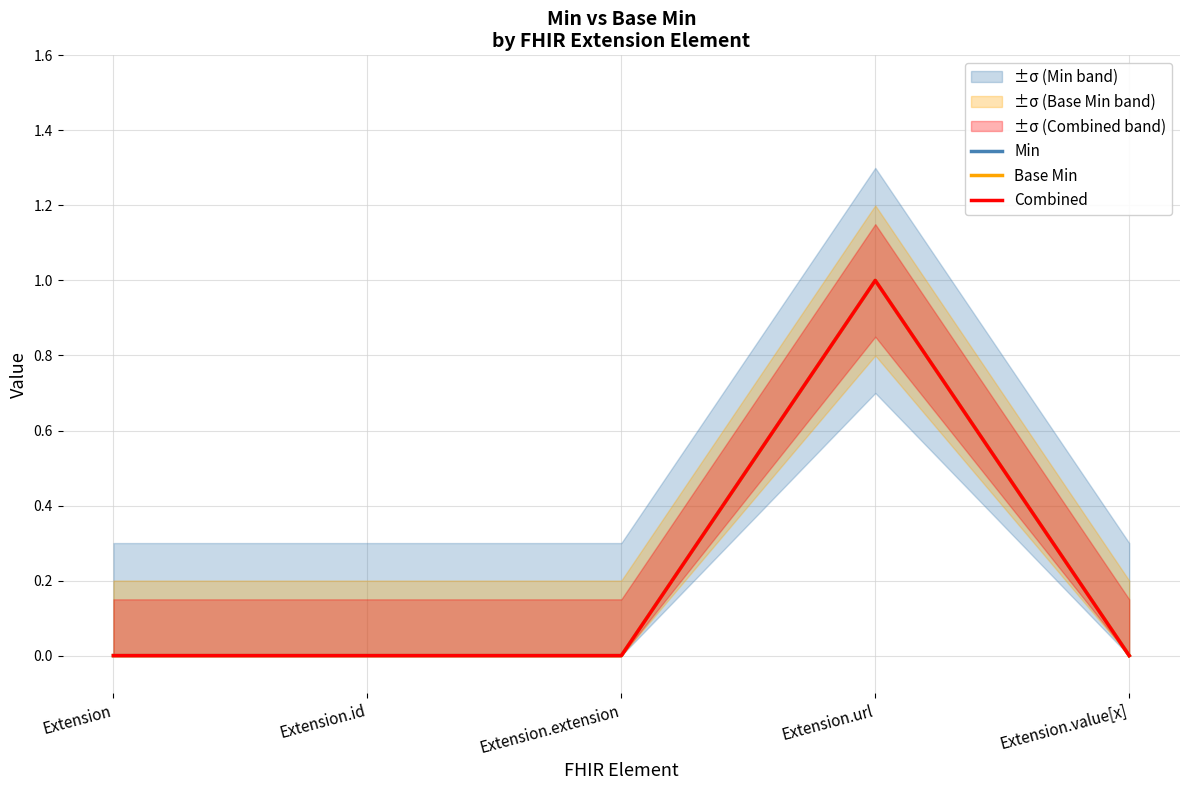

Which has a higher value, Extension.value[x] or Extension.extension?

Extension.value[x]